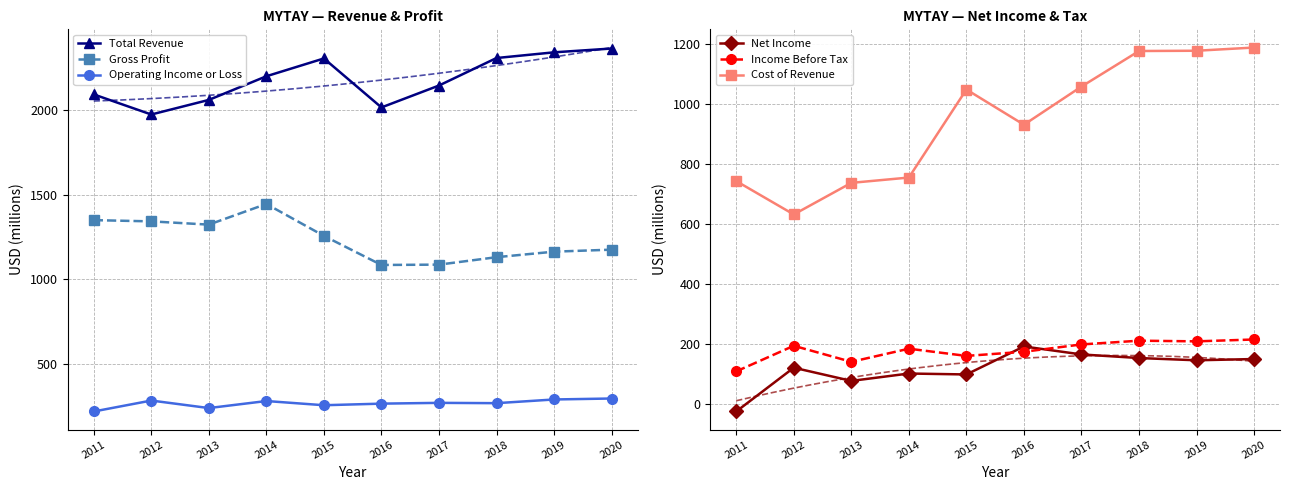

True or false: Net Income and Gross Profit intersect in this chart.

False